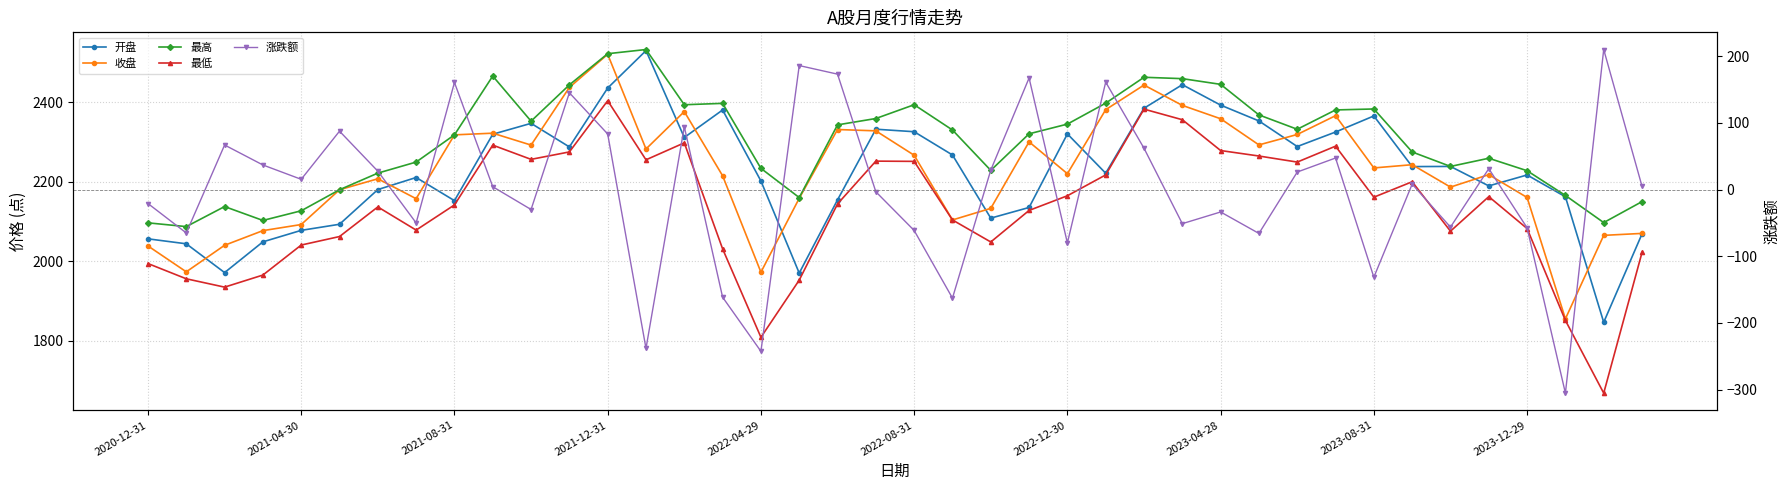

What is the difference between the highest and lowest values at 33?

2266.7